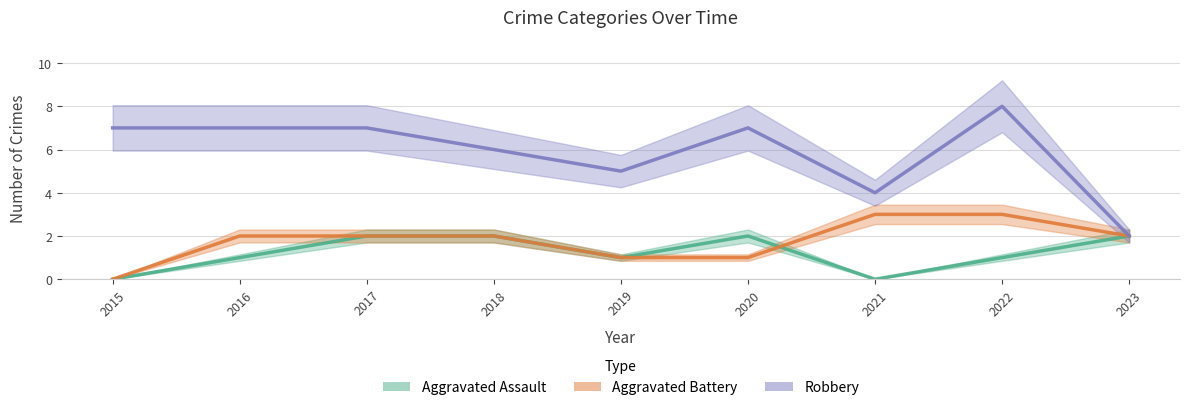

True or false: Robbery and Aggravated Battery intersect in this chart.

False